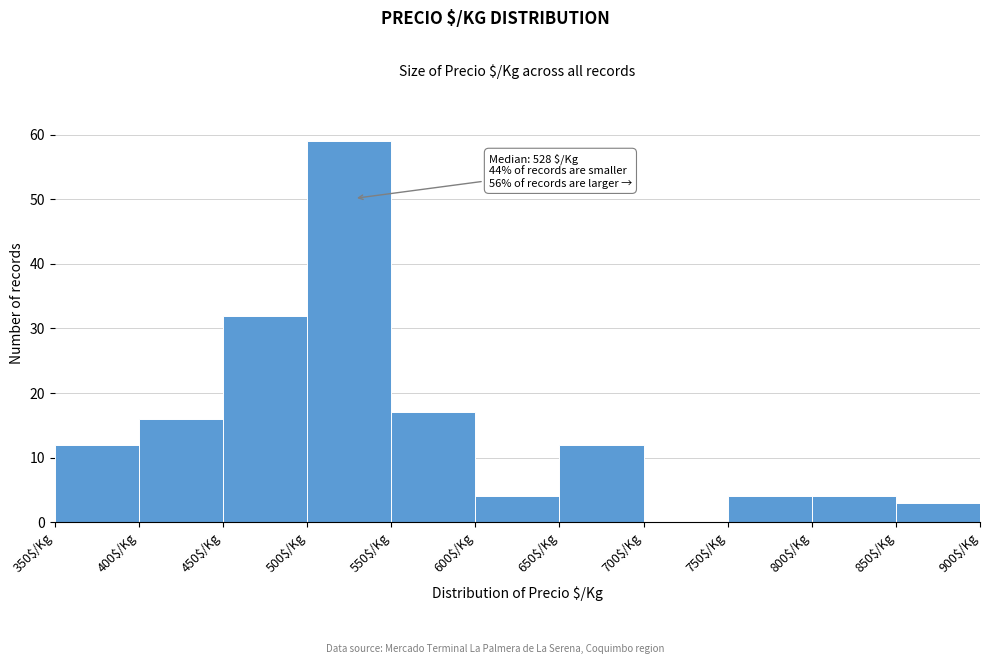

Over which range of the x-axis is the bar tallest?

500 to 550